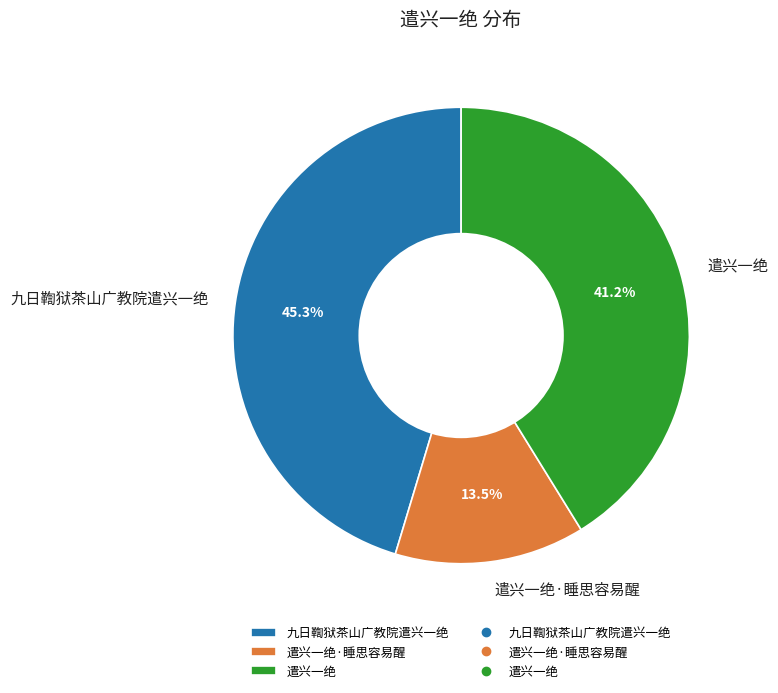

What is the largest slice in the pie chart?

九日鞫狱茶山广教院遣兴一绝